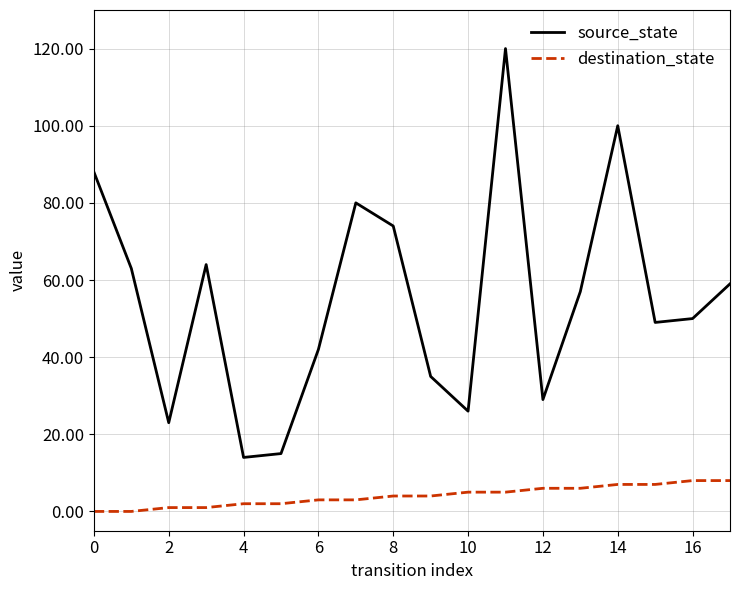

What is the difference between the maximum and minimum values in the source_state series?

106